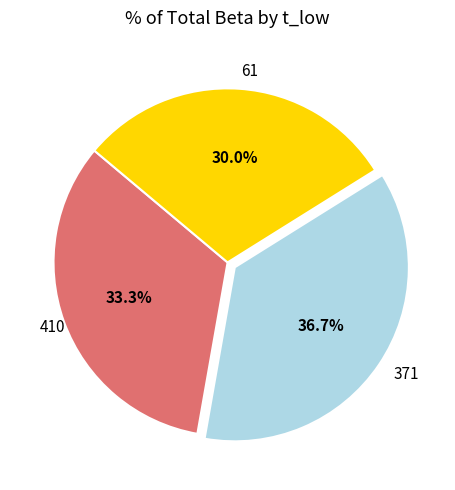

Is it true that 61 is 30% of the pie?

True